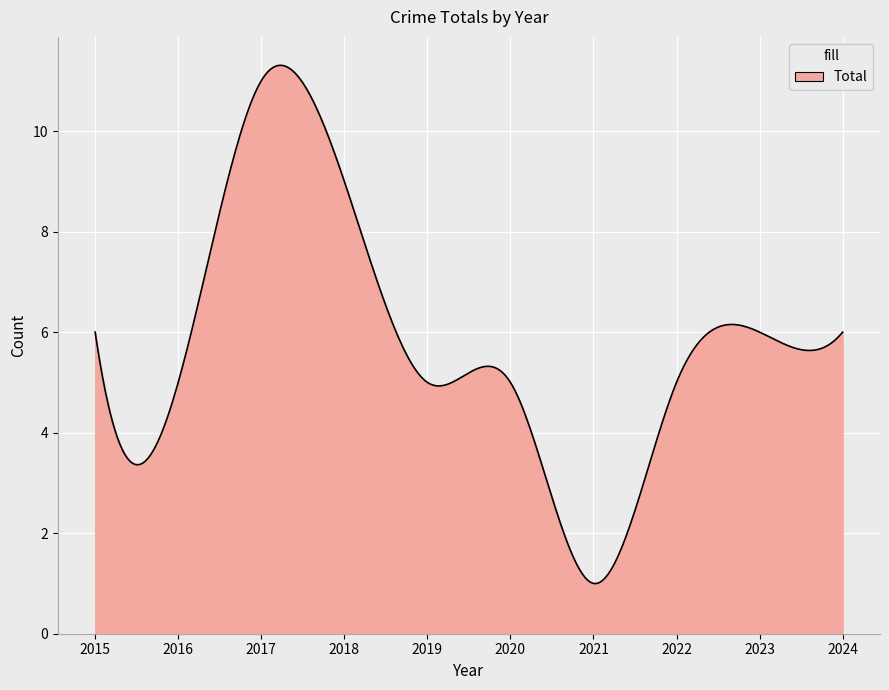

What is the smallest value displayed?

1.0